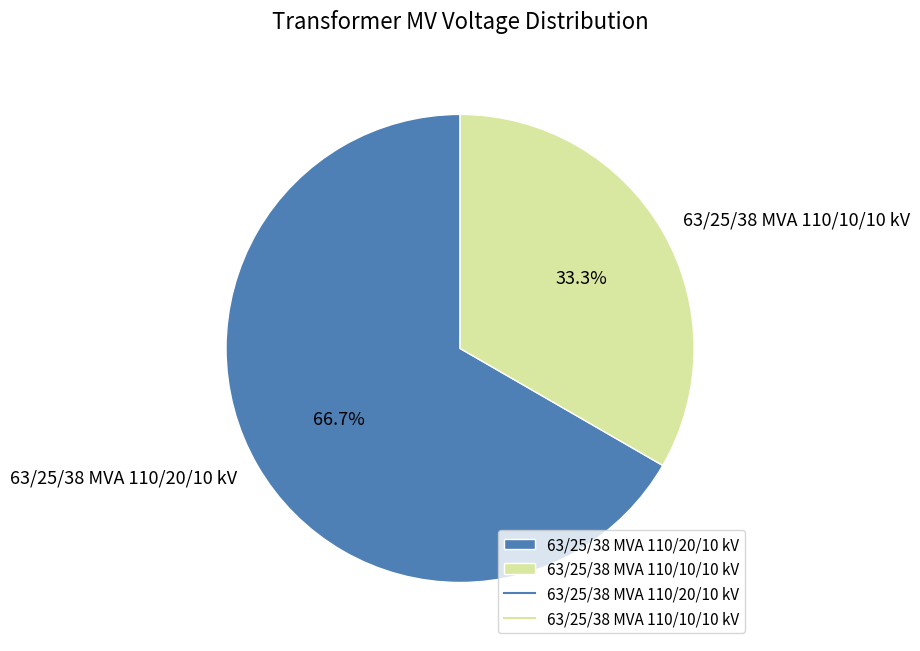

Which slice represents more than half of the pie?

63/25/38 MVA 110/20/10 kV